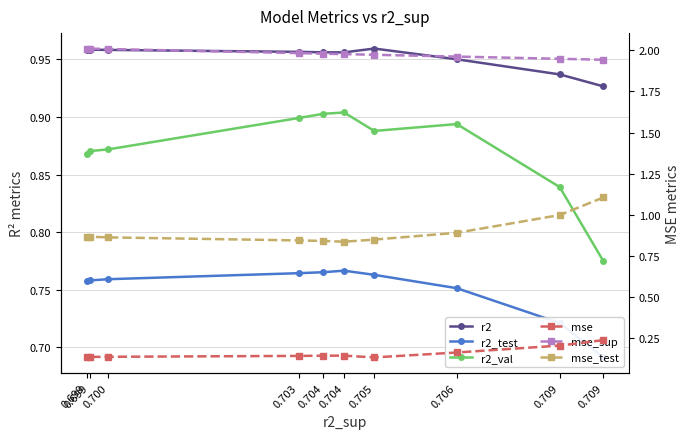

Does the chart have visible grid lines?

Yes